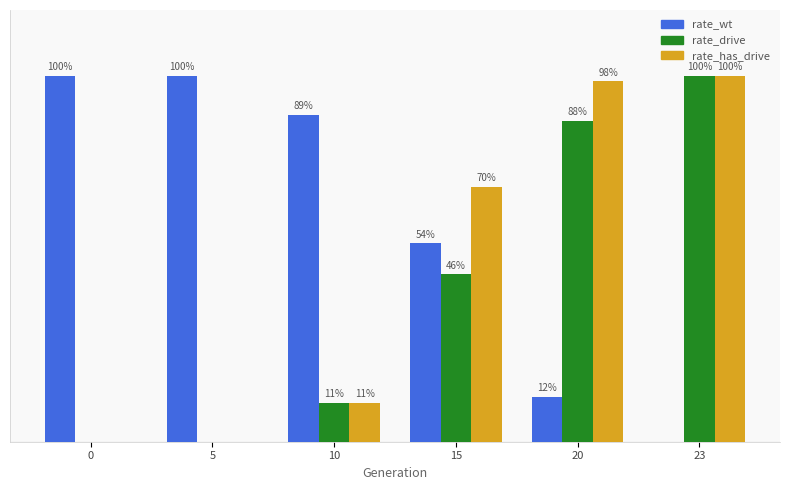

Does the chart contain stacked bars?

No